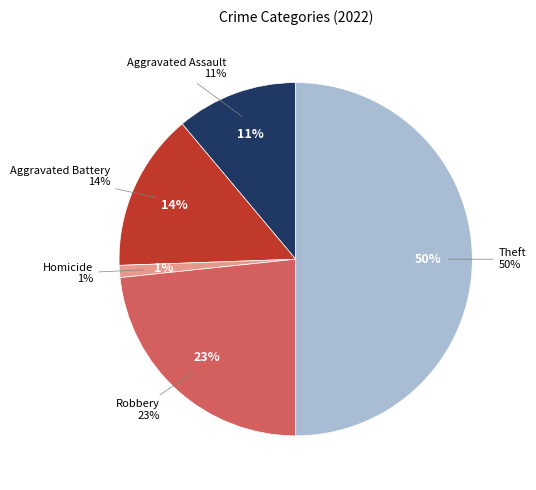

To the nearest percent, what portion does Theft represent?

50%